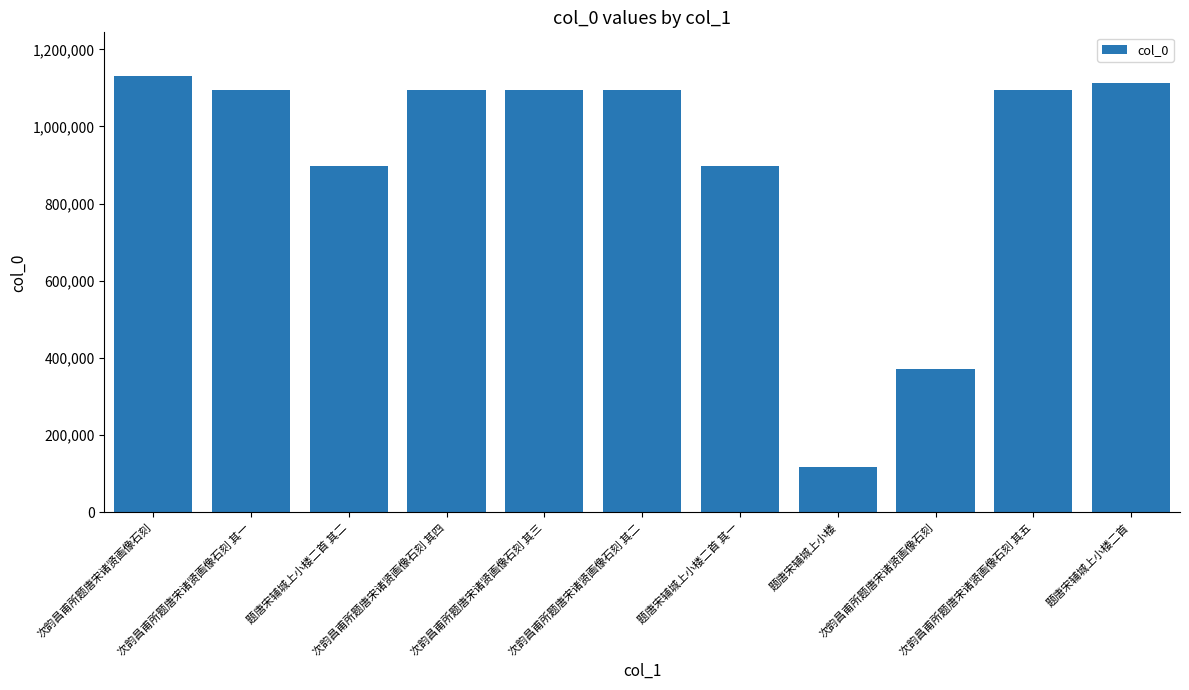

What is the change in value from 次韵昌甫所题唐宋诸贤画像石刻 to 次韵昌甫所题唐宋诸贤画像石刻?

-760260